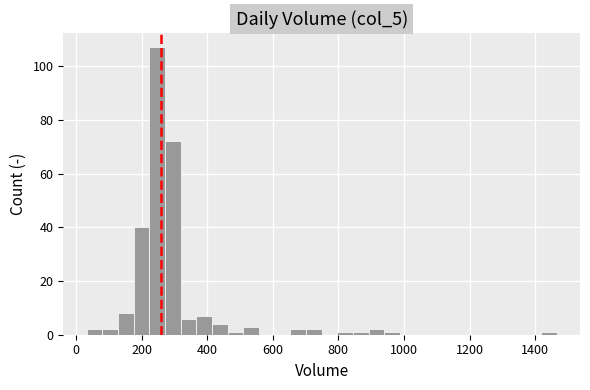

Read against the x-axis, roughly where is the centre of the tallest bar?

240